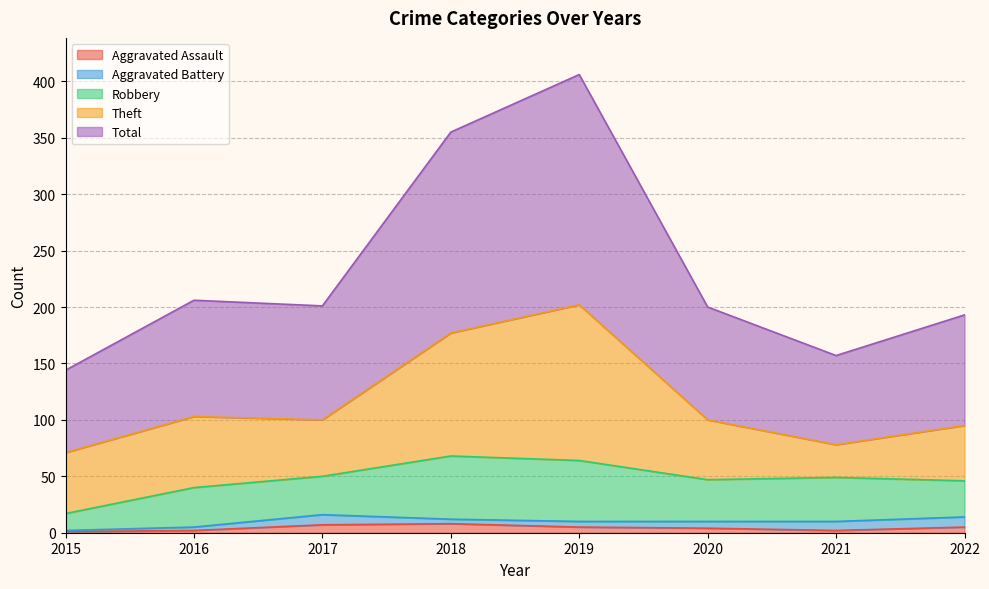

True or false: Robbery has a value of 32 at 2022.

True